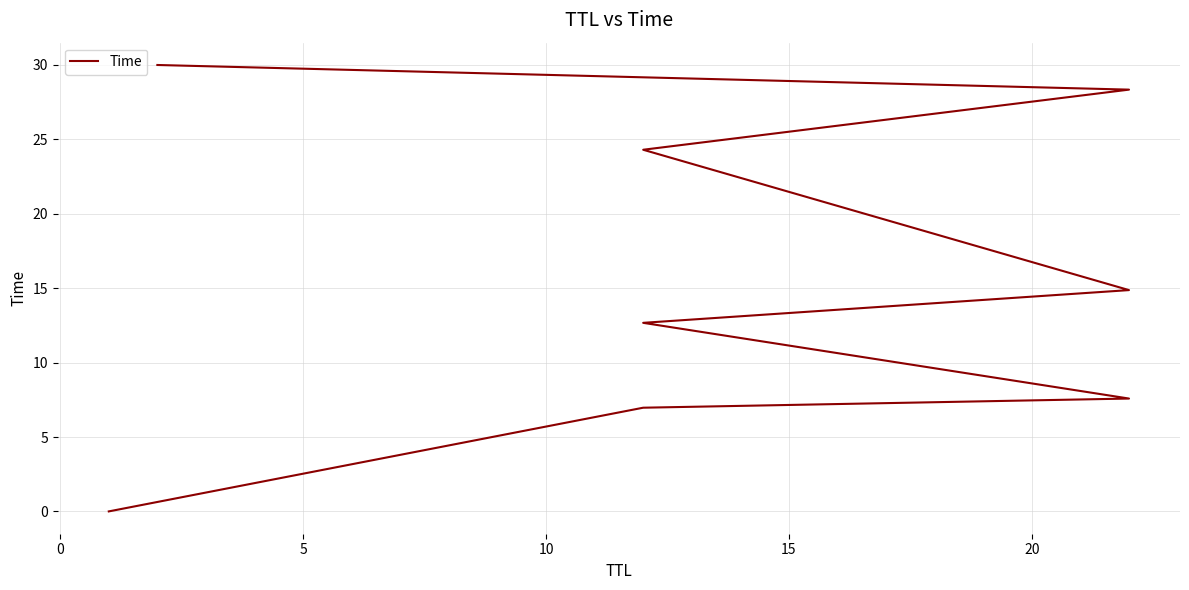

How many data points are less than 14?

4